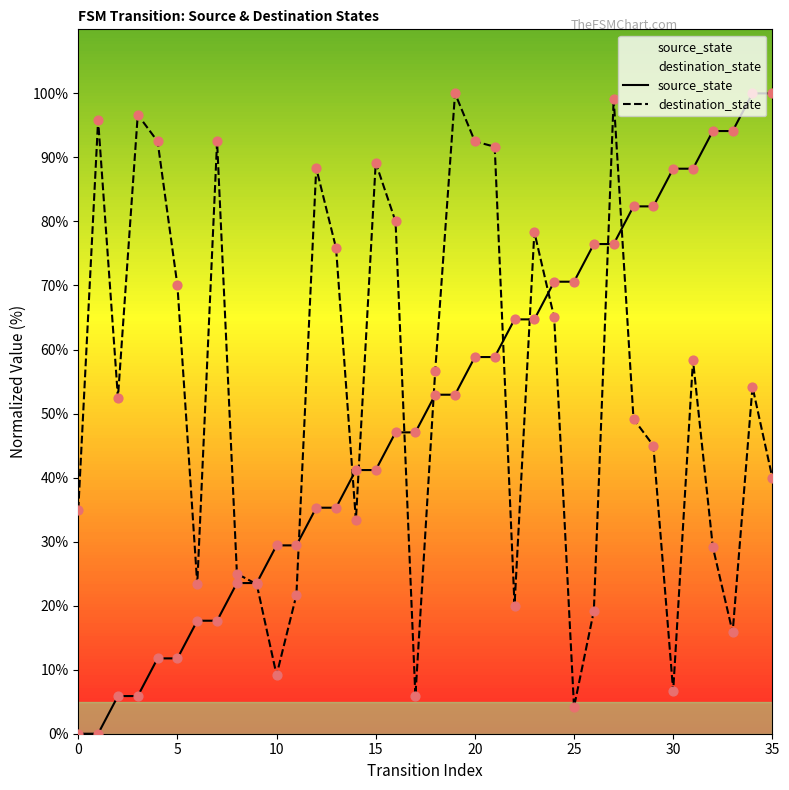

What is the change in value from 0 to 28?

+82.4